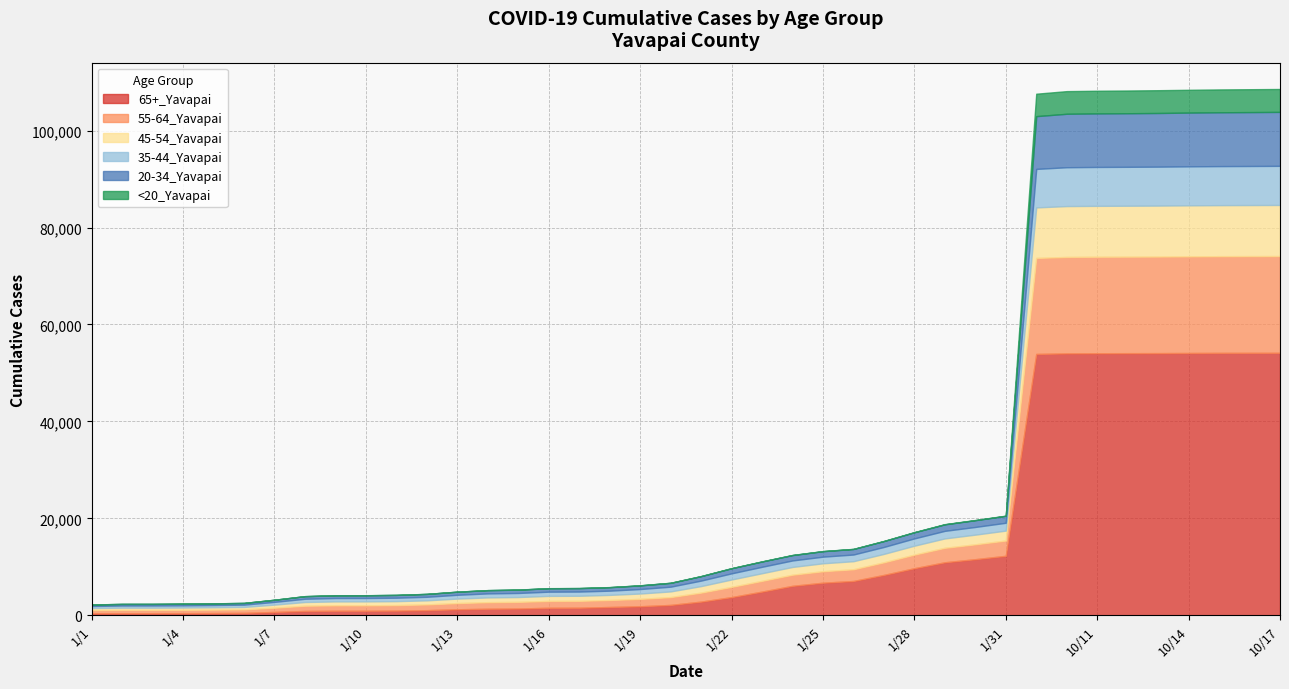

Rank the categories by 20-34_Yavapai value from lowest to highest.

1/1, 1/2, 1/3, 1/4, 1/5, 1/6, 1/7, 1/8, 1/9, 1/10, 1/11, 1/12, 1/13, 1/14, 1/15, 1/16, 1/17, 1/18, 1/19, 1/20, 1/21, 1/22, 1/23, 1/24, 1/25, 1/26, 1/27, 1/28, 1/29, 1/30, 1/31, 10/1, 10/10, 10/11, 10/12, 10/13, 10/14, 10/15, 10/16, 10/17